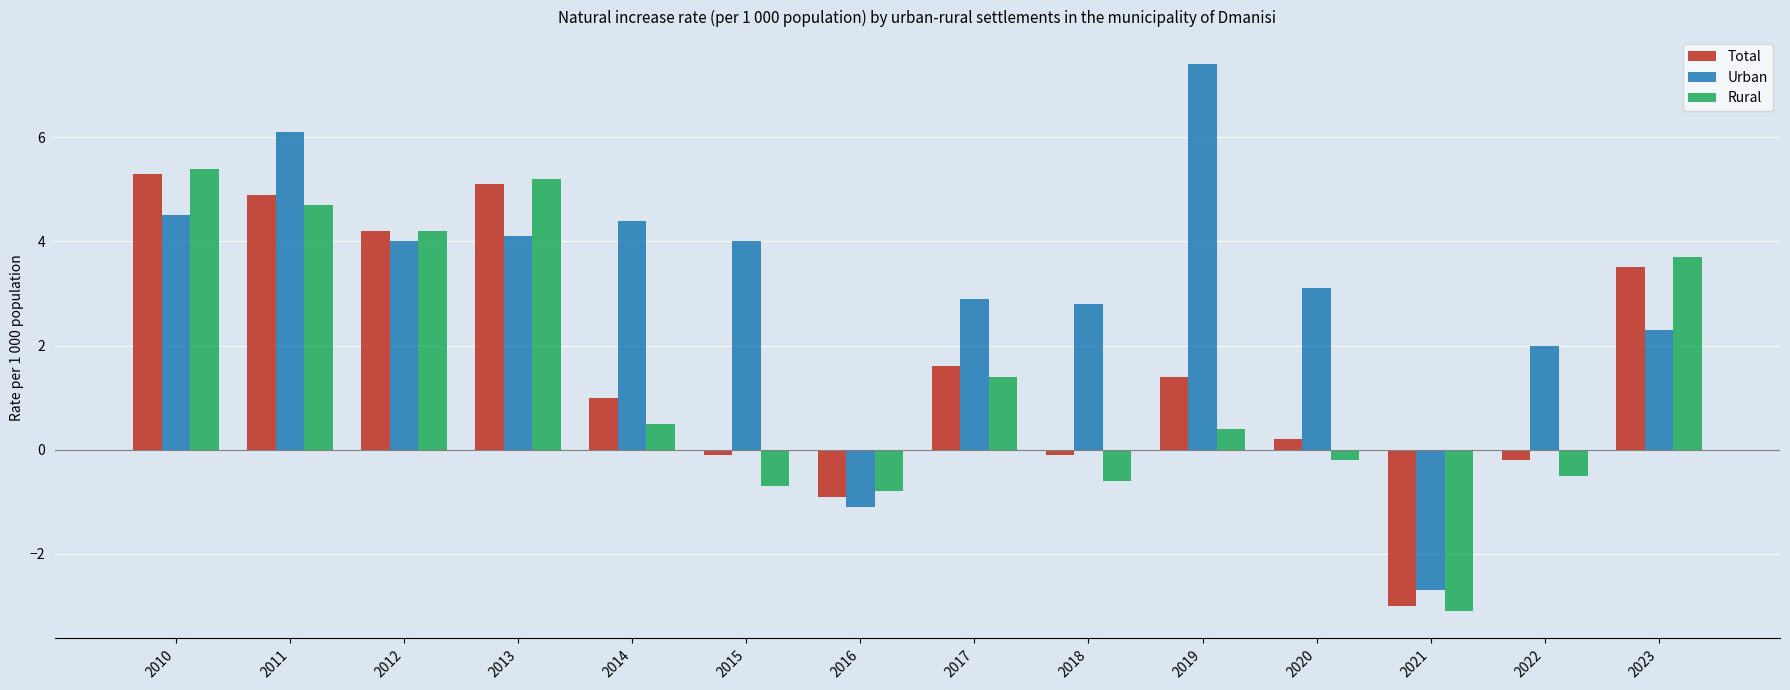

How many bars are there in each group?

3